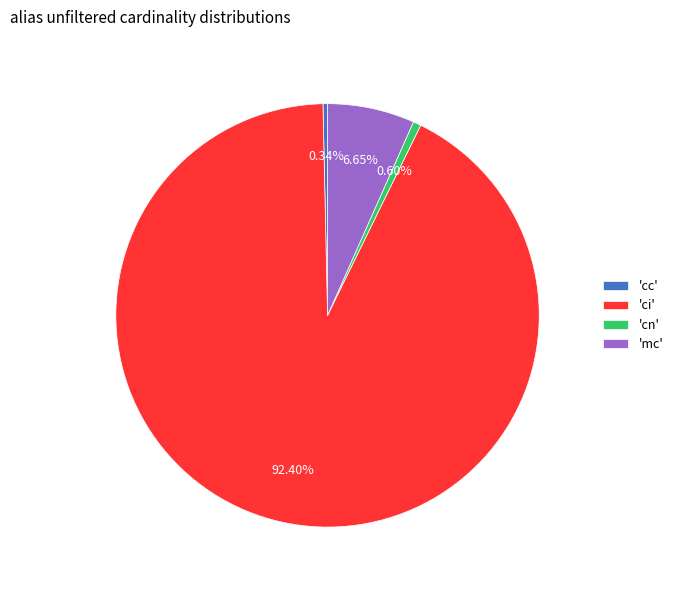

Do 'cc' and 'ci' together represent more than half of the pie?

Yes